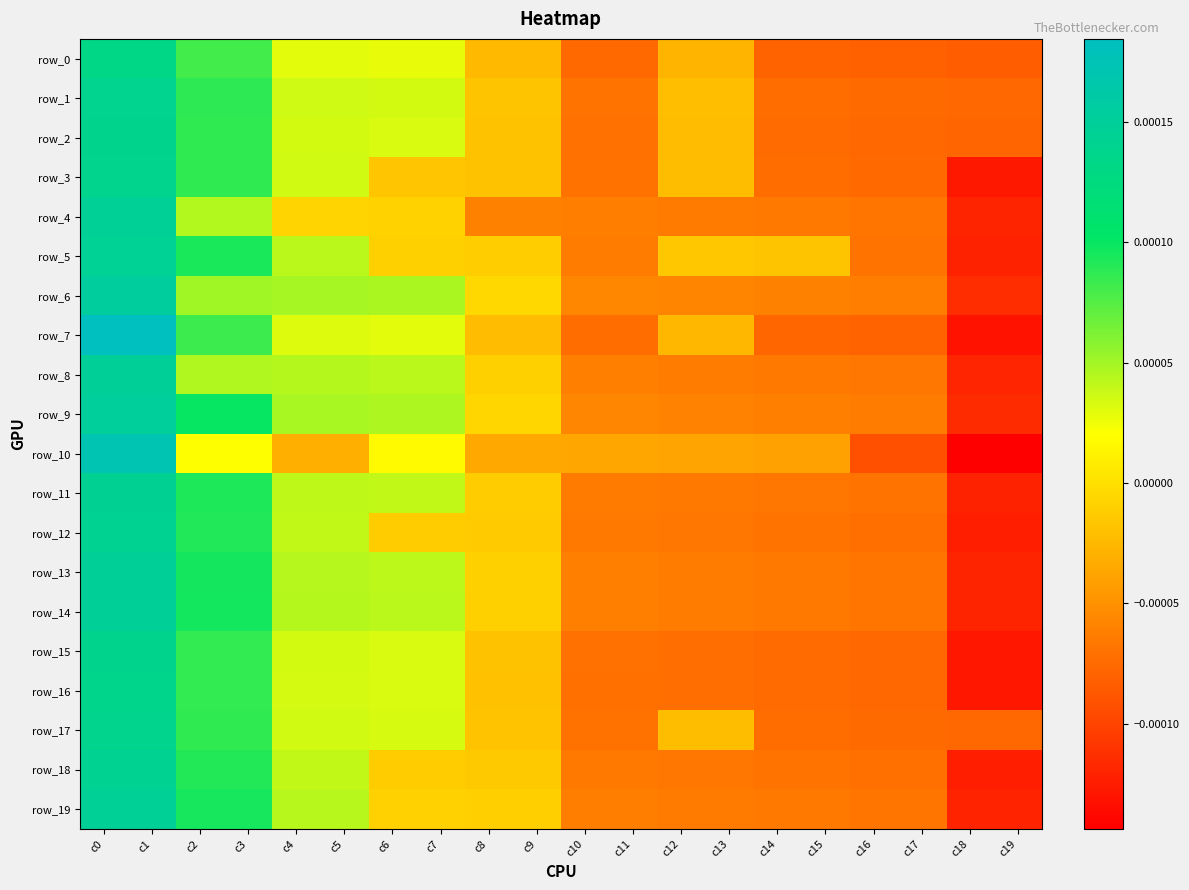

How many data points does each series have?

20